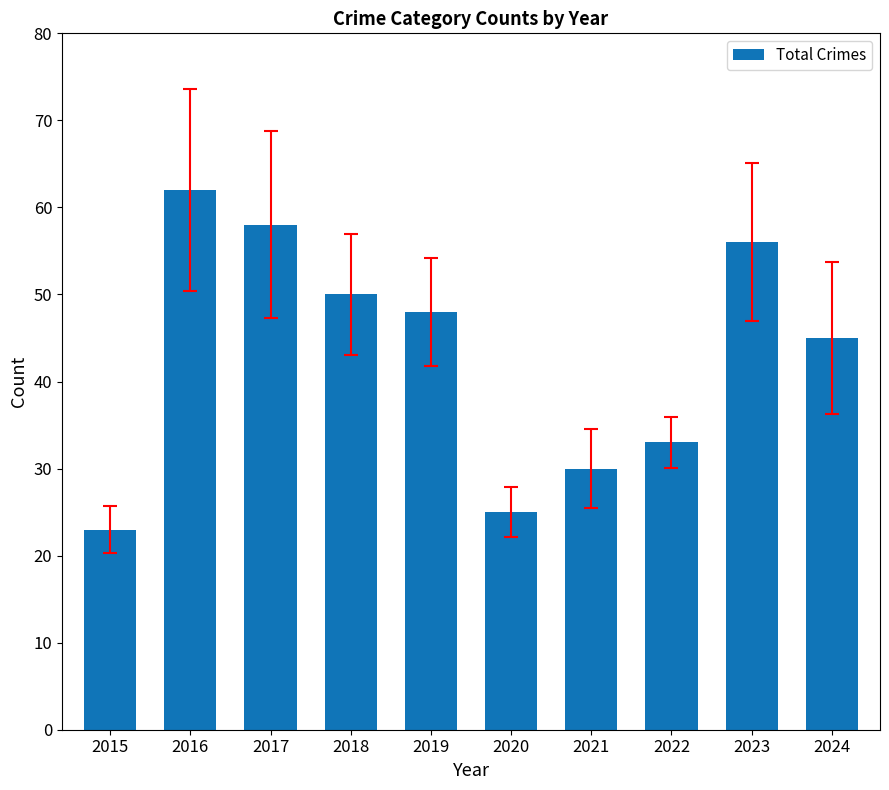

How many categories are shown in the chart?

10